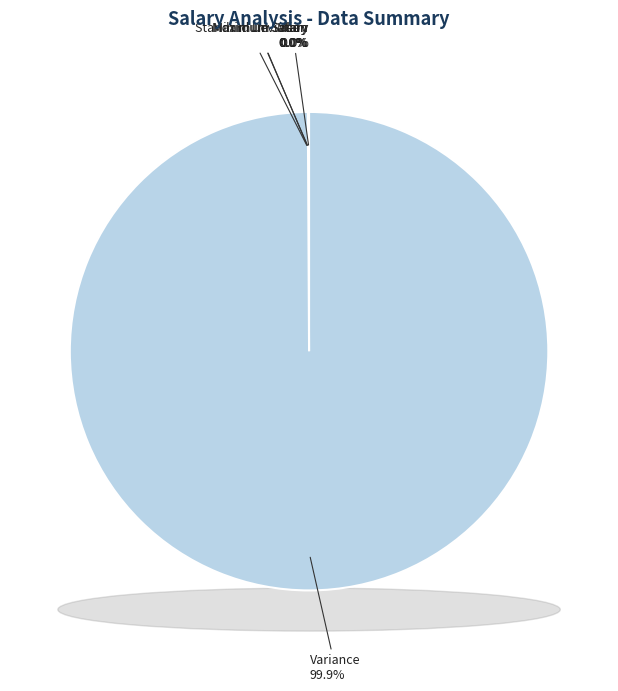

Rank the categories by value from lowest to highest.

Standard Deviation, Minimum Salary, Mean, Maximum Salary, Variance